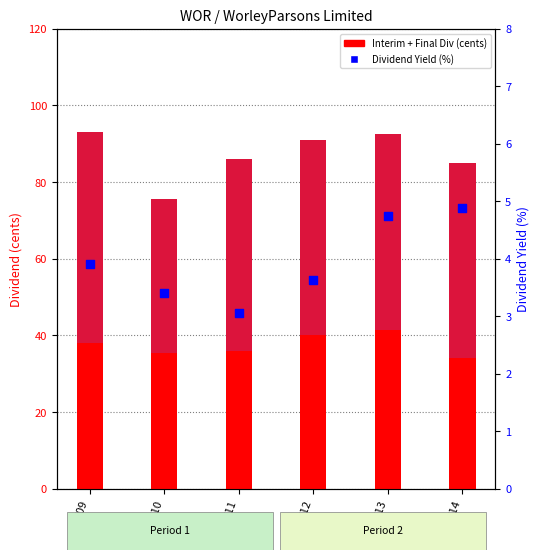

Which series reaches the minimum Y coordinate?

Dividend Yield (%)